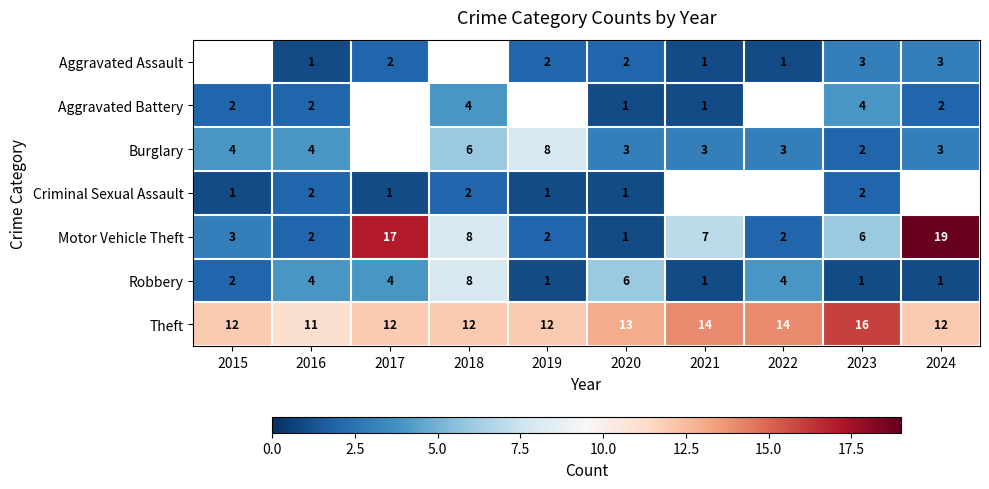

The Robbery series shows 1 at 2023. True or false?

True